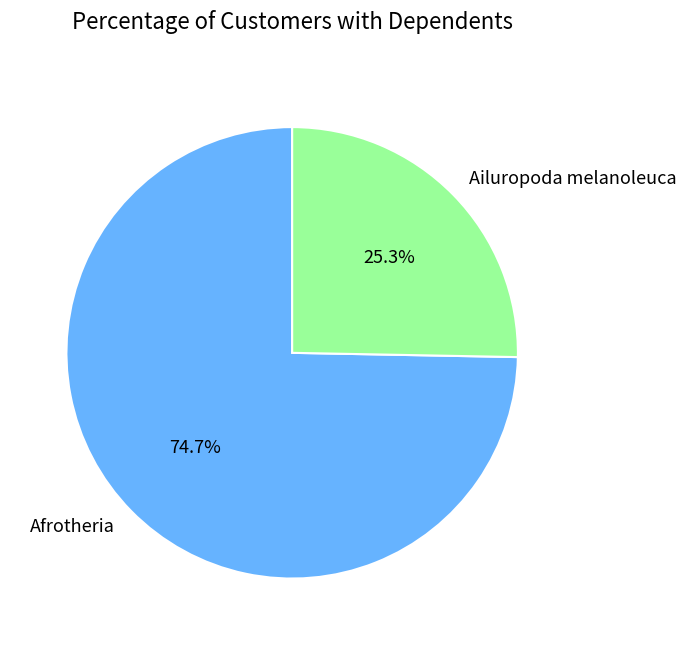

Is Afrotheria the majority of the pie?

Yes